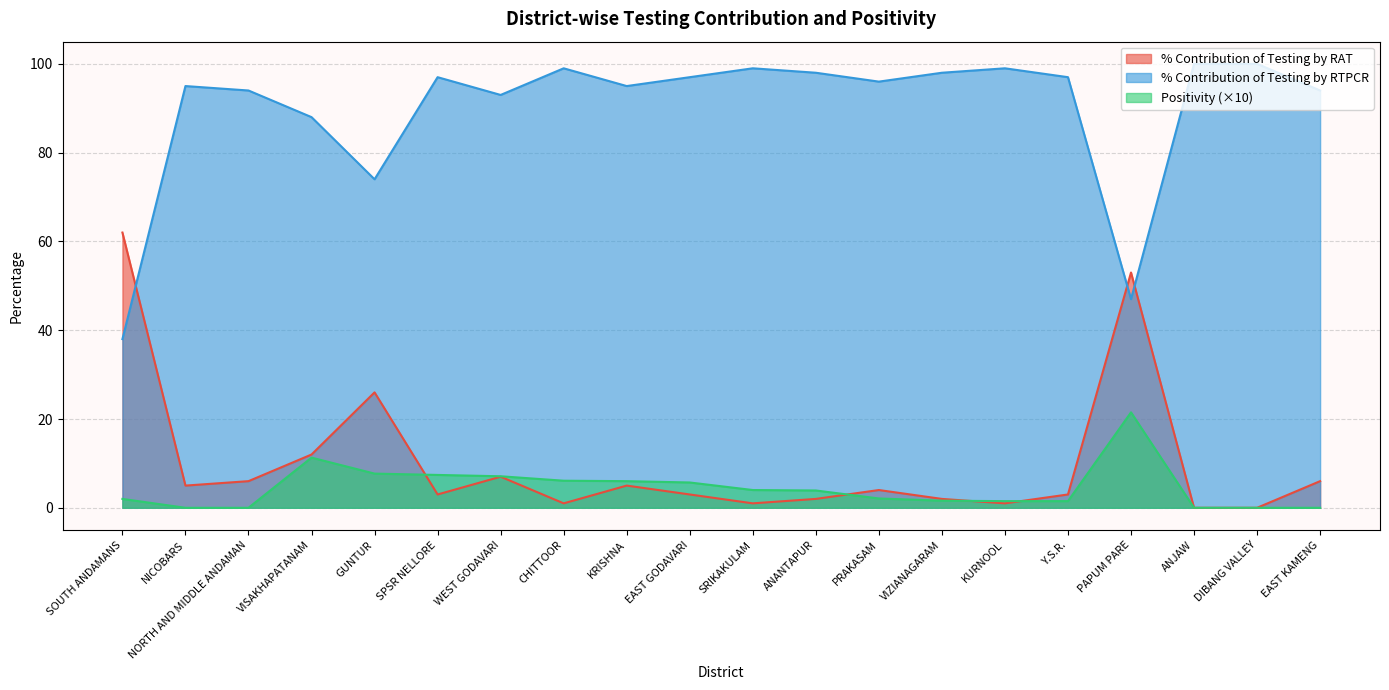

Which series has the largest total across all categories?

% Contribution of Testing by RTPCR